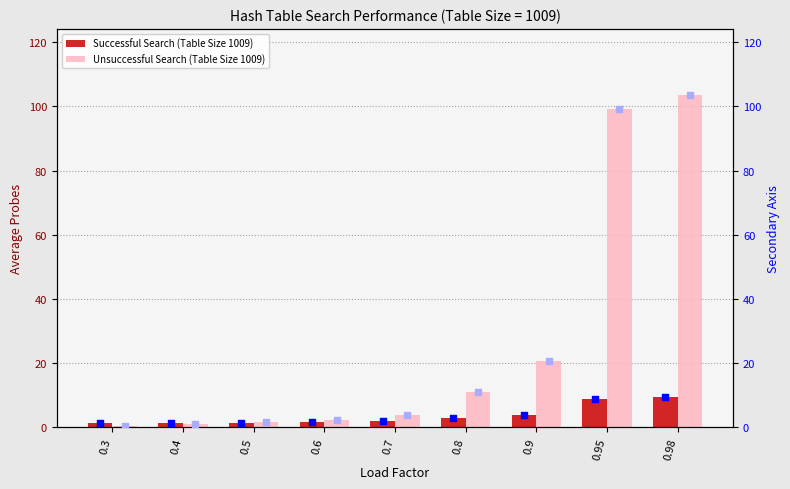

Which series contains the highest Y value?

Unsuccessful Search (Table Size 1009)